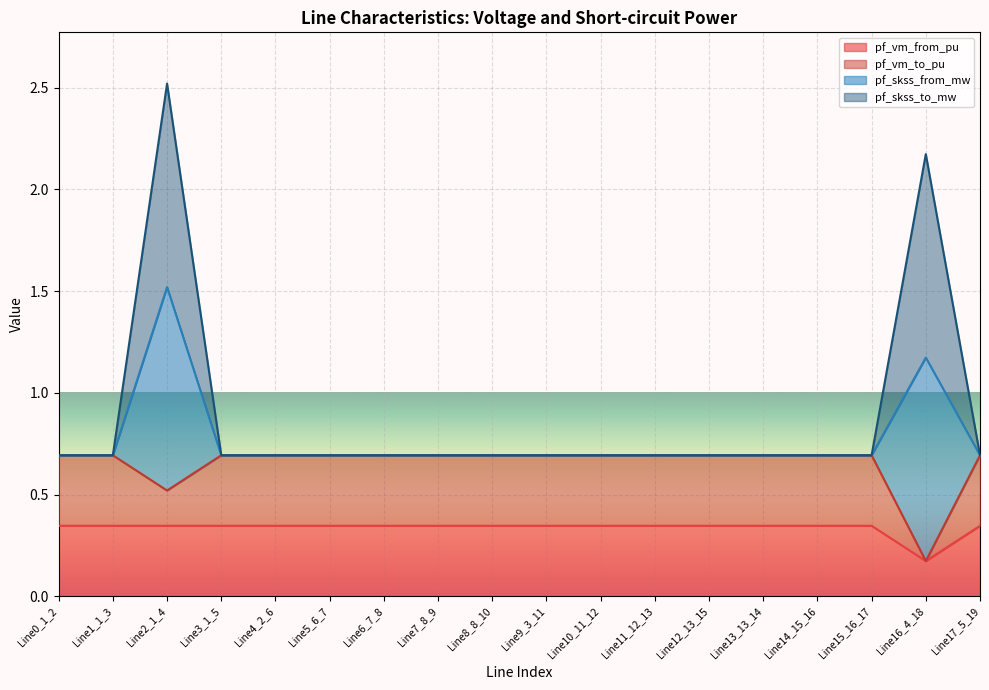

Does the chart display data point markers on the line(s)?

No